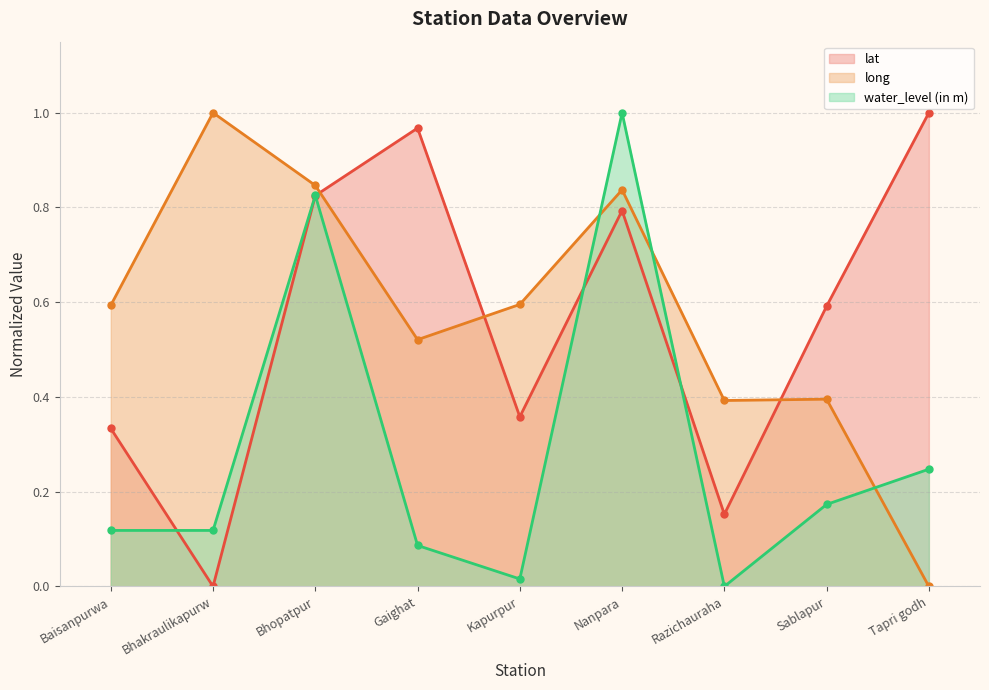

After their last crossing, which series has the higher values: long or water_level (in m)?

water_level (in m)